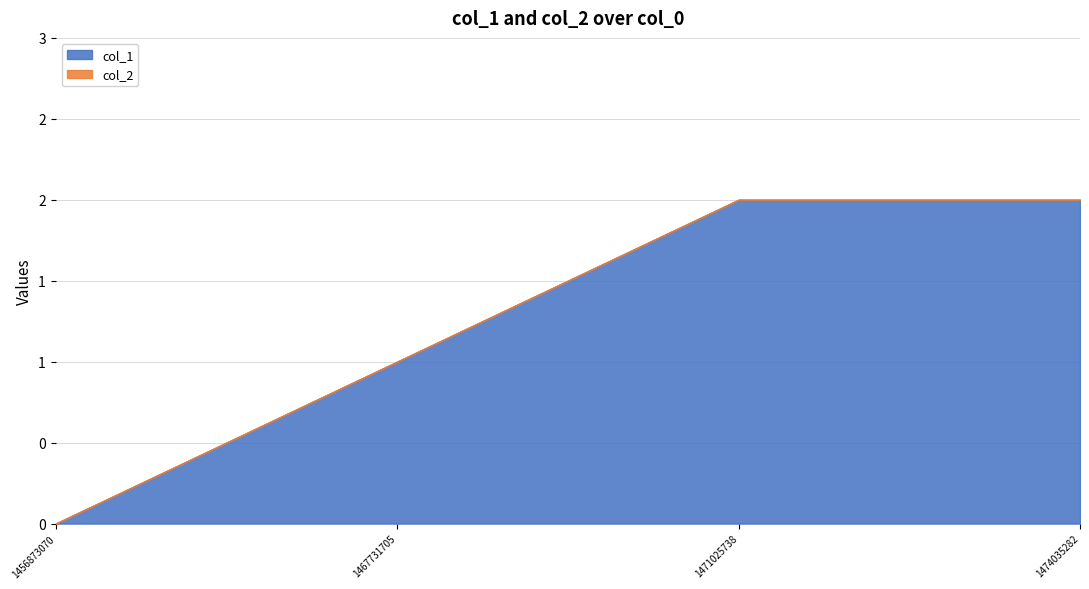

True or false: col_1 has more than 0 points higher than both neighbors.

False